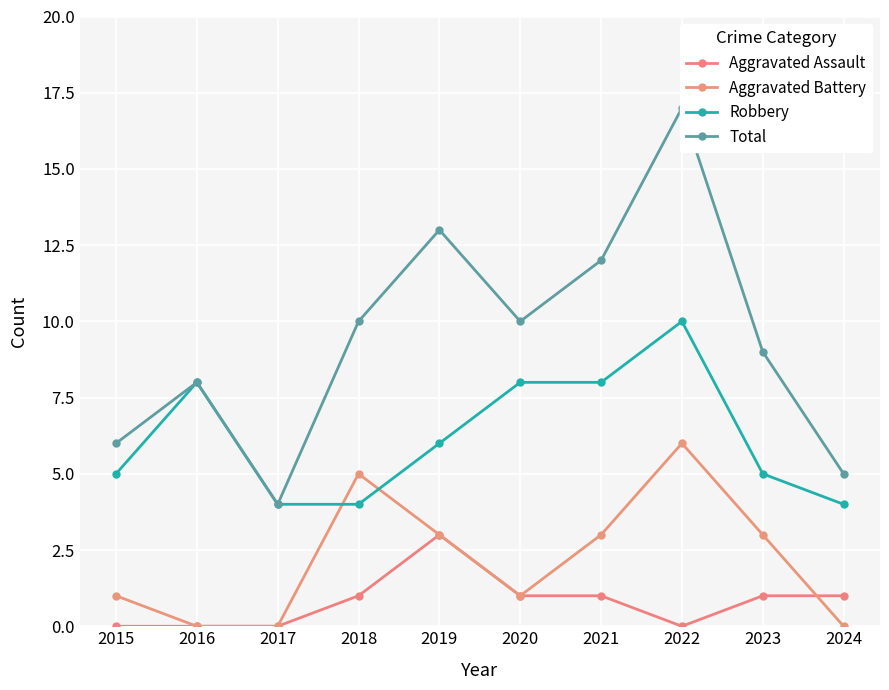

The value of Aggravated Battery at 2015 is 0. True or false?

False